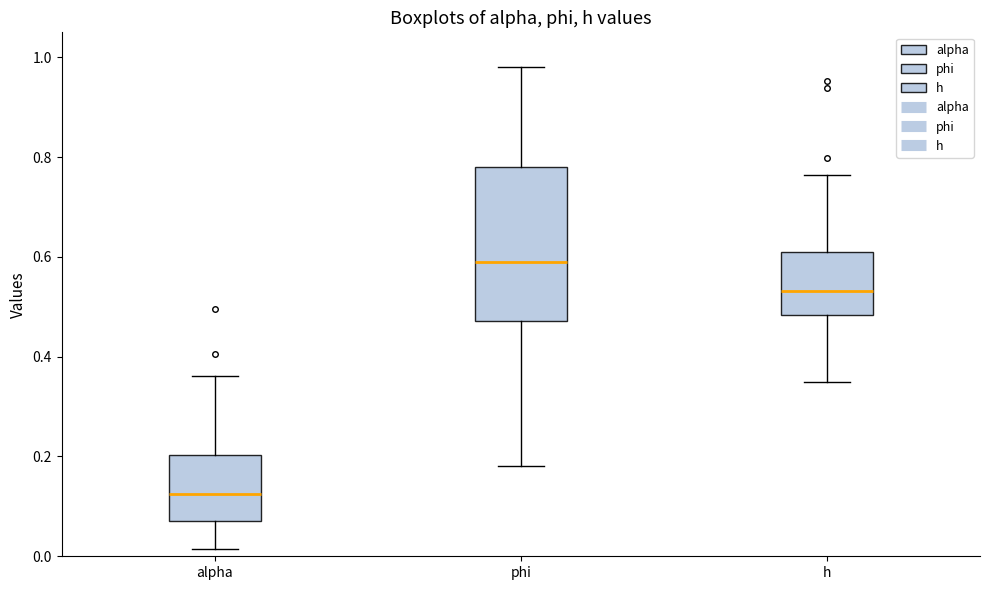

Which box's median line is the highest?

phi